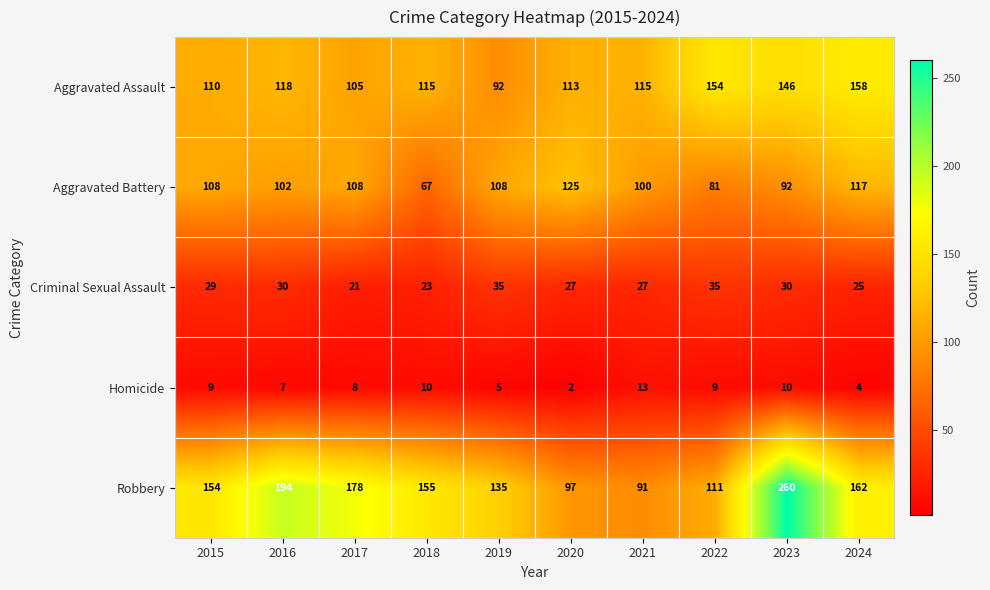

What is the sum of all Aggravated Assault values?

1226